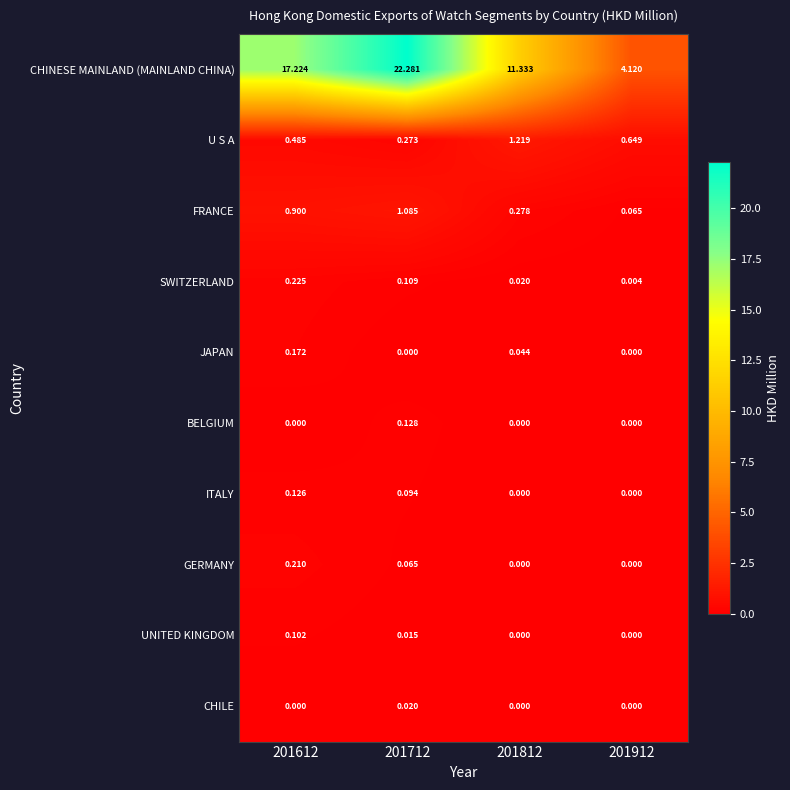

Which series changed the most between 201712 and 201912?

CHINESE MAINLAND (MAINLAND CHINA)